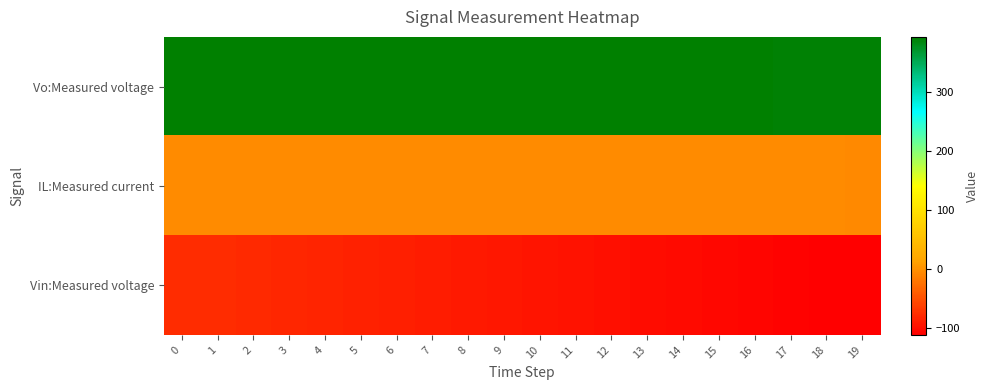

Which has a higher value, 3 or 5?

3